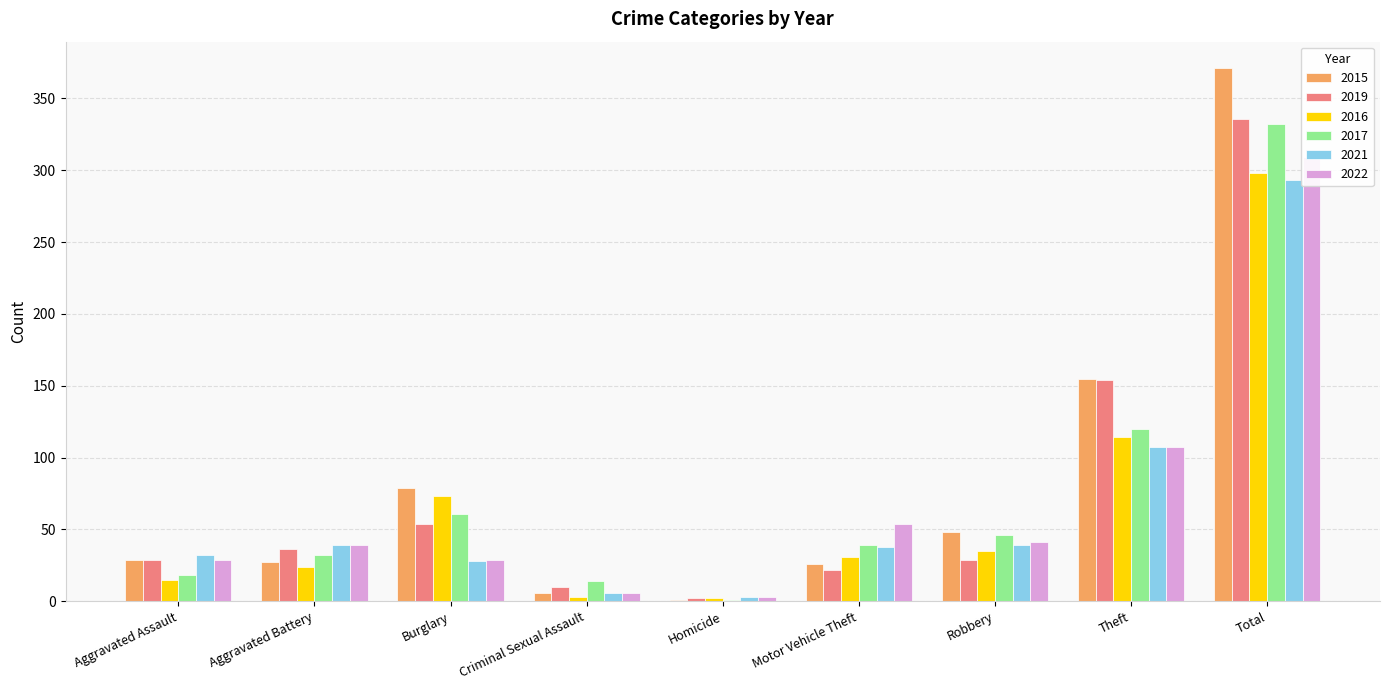

How many categories are shown in the chart?

9